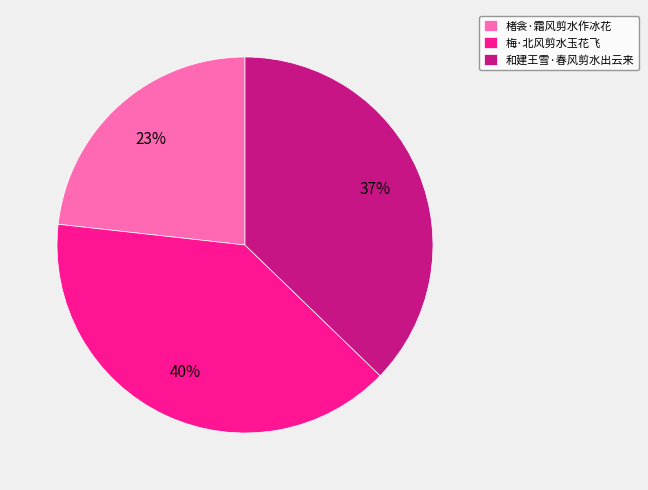

Does 和建王雪·春风剪水出云来 account for over 50% of the chart?

No